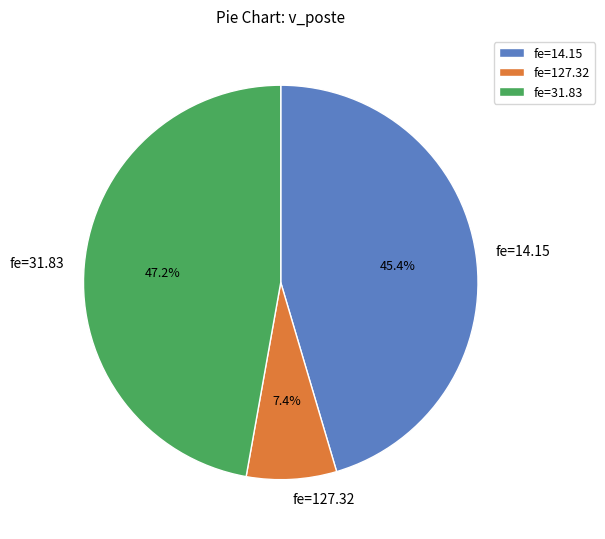

Count the number of slices in the pie.

3